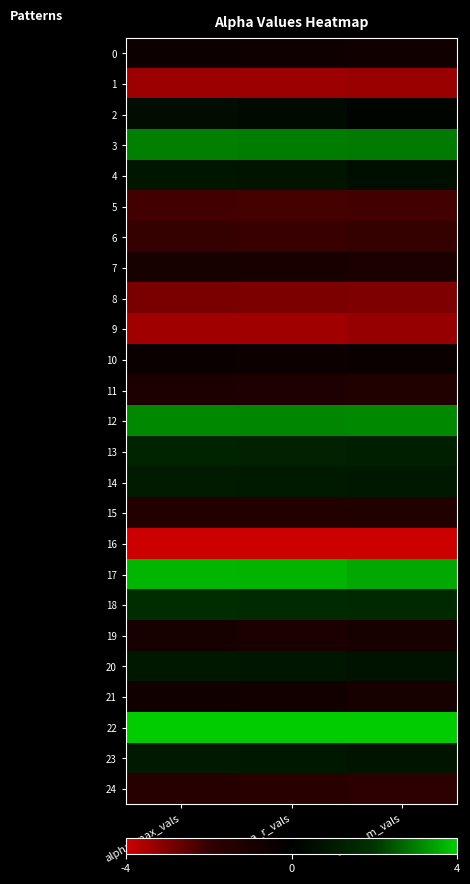

Reading left to right, what are all the values shown in this chart?

0: alpha_max_vals=-0.5	alpha_r_vals=-0.6	alpha_m_vals=-0.7
1: alpha_max_vals=-3.3	alpha_r_vals=-3.4	alpha_m_vals=-3.3
2: alpha_max_vals=0.5	alpha_r_vals=0.4	alpha_m_vals=0.2
3: alpha_max_vals=3.0	alpha_r_vals=3.0	alpha_m_vals=2.9
4: alpha_max_vals=0.9	alpha_r_vals=0.8	alpha_m_vals=0.6
5: alpha_max_vals=-2.2	alpha_r_vals=-2.2	alpha_m_vals=-2.2
6: alpha_max_vals=-2.0	alpha_r_vals=-2.1	alpha_m_vals=-2.0
7: alpha_max_vals=-0.9	alpha_r_vals=-1.0	alpha_m_vals=-1.1
8: alpha_max_vals=-2.9	alpha_r_vals=-3.0	alpha_m_vals=-3.0
9: alpha_max_vals=-3.4	alpha_r_vals=-3.4	alpha_m_vals=-3.3
10: alpha_max_vals=-0.4	alpha_r_vals=-0.5	alpha_m_vals=-0.4
11: alpha_max_vals=-1.1	alpha_r_vals=-1.2	alpha_m_vals=-1.3
12: alpha_max_vals=3.1	alpha_r_vals=3.1	alpha_m_vals=3.1
13: alpha_max_vals=1.4	alpha_r_vals=1.3	alpha_m_vals=1.2
14: alpha_max_vals=1.1	alpha_r_vals=1.0	alpha_m_vals=0.9
15: alpha_max_vals=-1.3	alpha_r_vals=-1.4	alpha_m_vals=-1.3
16: alpha_max_vals=-4.0	alpha_r_vals=-4.0	alpha_m_vals=-4.0
17: alpha_max_vals=3.7	alpha_r_vals=3.7	alpha_m_vals=3.5
18: alpha_max_vals=1.8	alpha_r_vals=1.7	alpha_m_vals=1.6
19: alpha_max_vals=-0.9	alpha_r_vals=-1.0	alpha_m_vals=-0.9
20: alpha_max_vals=0.9	alpha_r_vals=0.9	alpha_m_vals=0.7
21: alpha_max_vals=-0.7	alpha_r_vals=-0.7	alpha_m_vals=-0.9
22: alpha_max_vals=4.0	alpha_r_vals=4.0	alpha_m_vals=4.0
23: alpha_max_vals=1.0	alpha_r_vals=0.9	alpha_m_vals=0.8
24: alpha_max_vals=-1.5	alpha_r_vals=-1.6	alpha_m_vals=-1.8